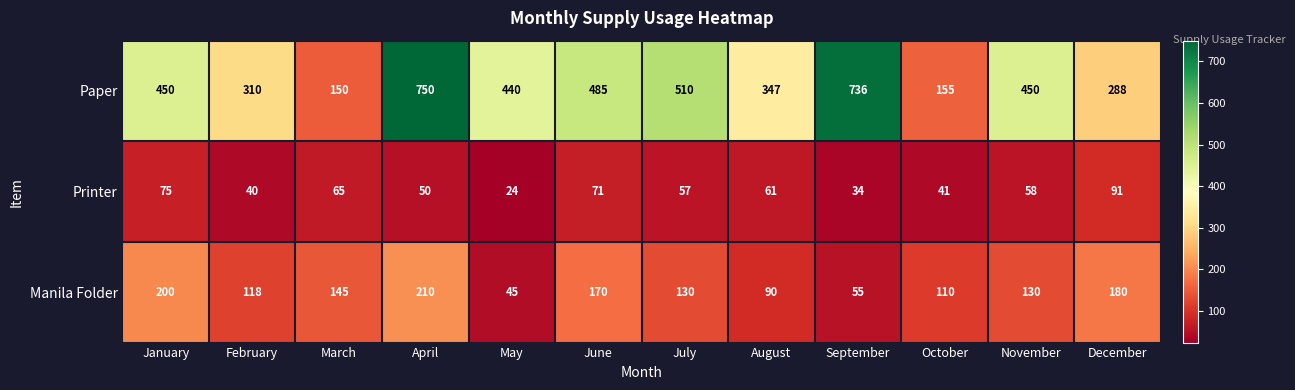

What is the difference between the maximum and second lowest values in the Manila Folder series?

155